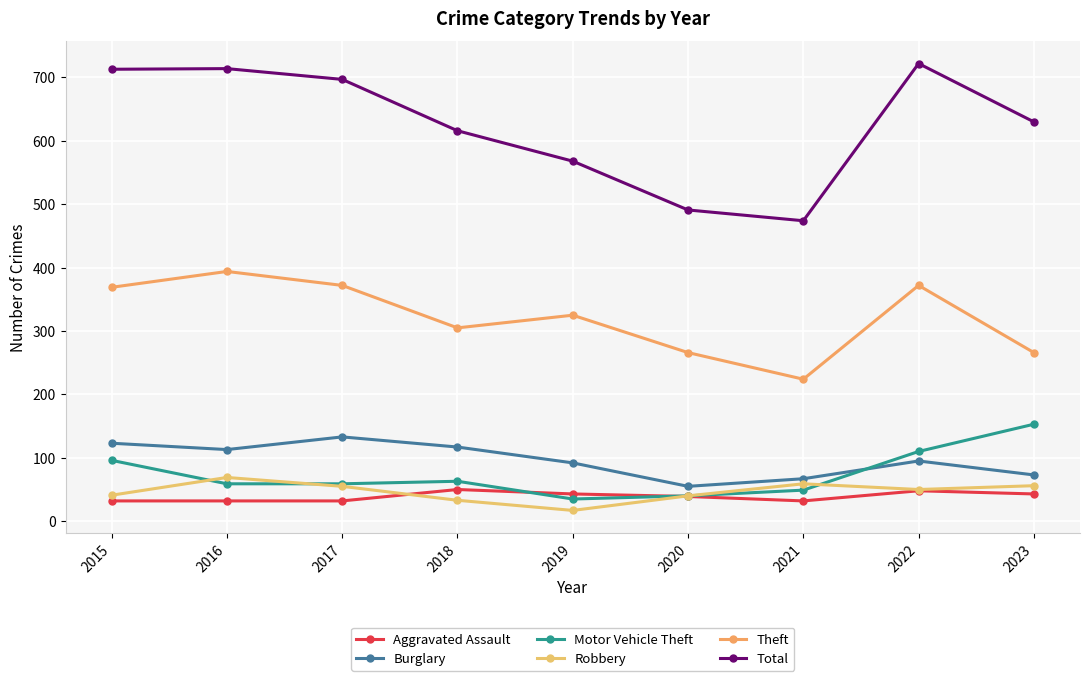

Is the value of Robbery at 2015 greater than the value of Motor Vehicle Theft at 2020?

Yes